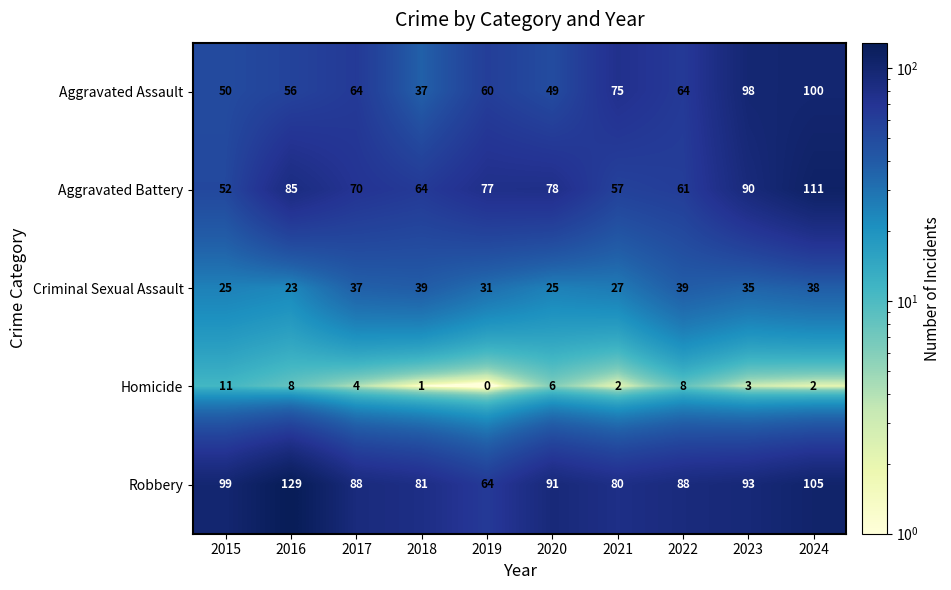

At how many categories does at least one series exceed 102?

2